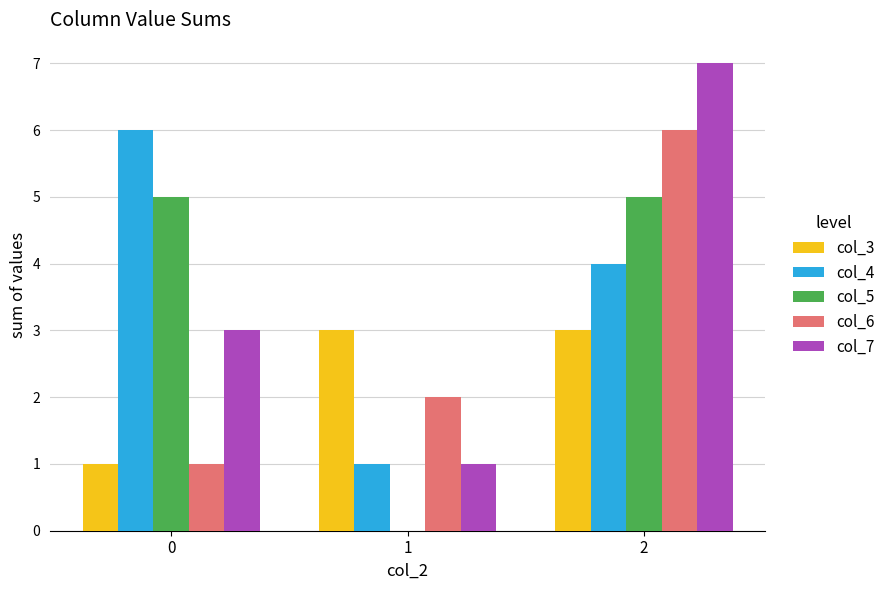

Reading left to right, what are all the values shown in this chart?

col_3: 1	3	3
col_4: 6	1	4
col_5: 5	0	5
col_6: 1	2	6
col_7: 3	1	7